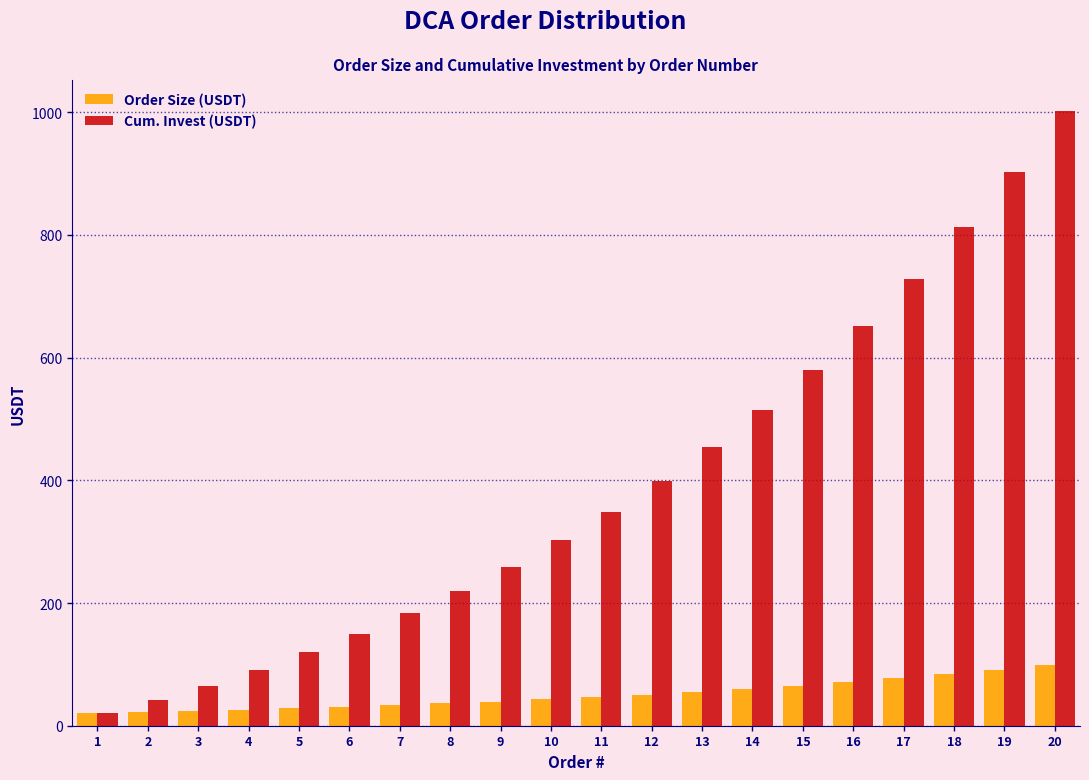

What is the maximum value shown in the chart?

1002.4